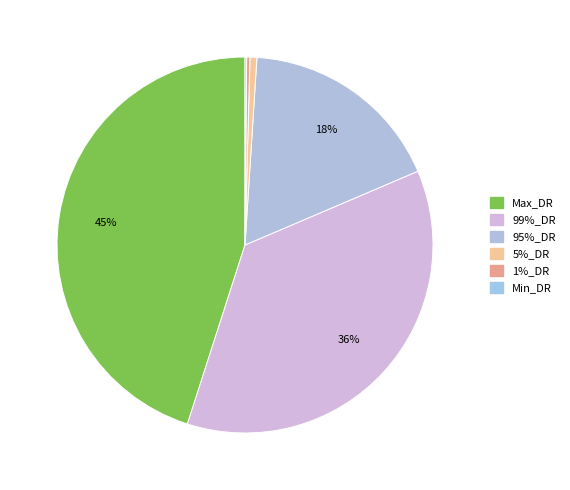

Is there a majority slice in this chart?

No